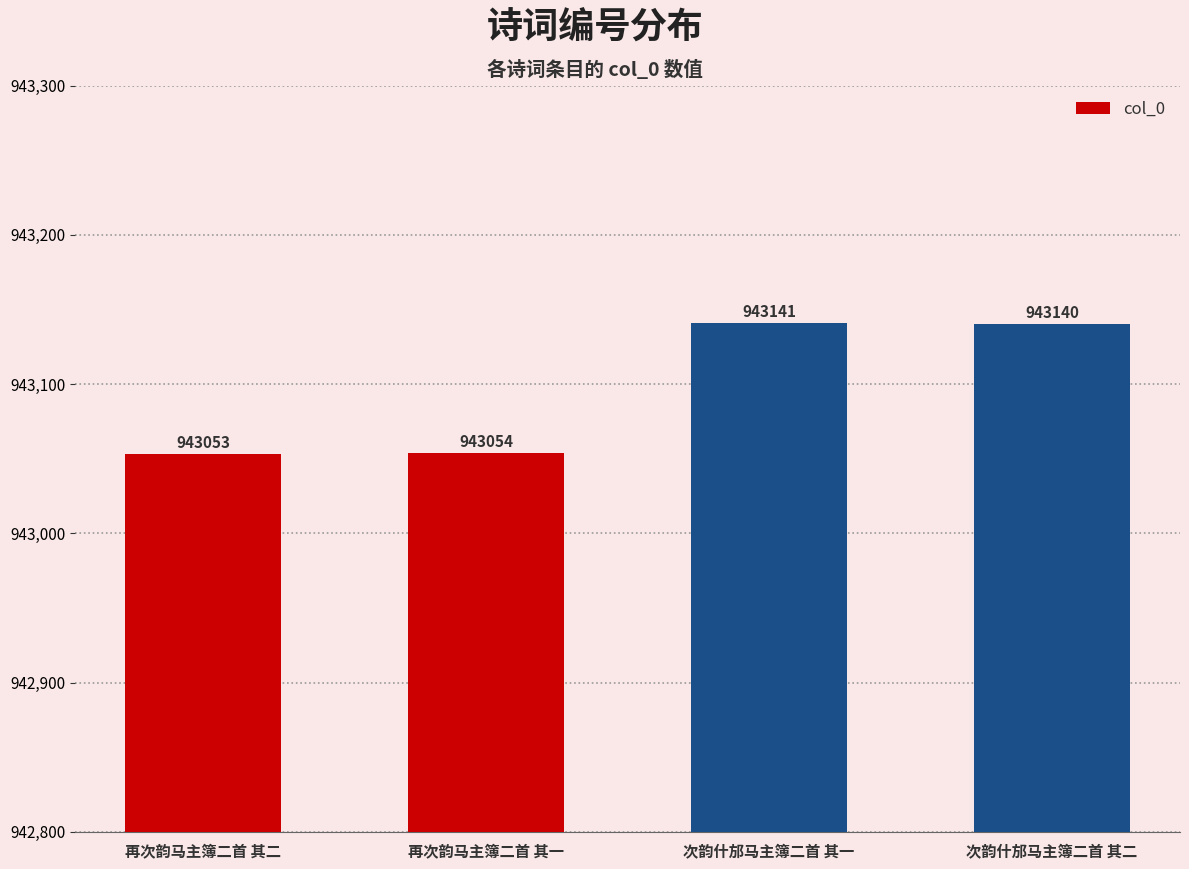

Reading left to right, transcribe all the data shown in this chart.

943053	943054	943141	943140